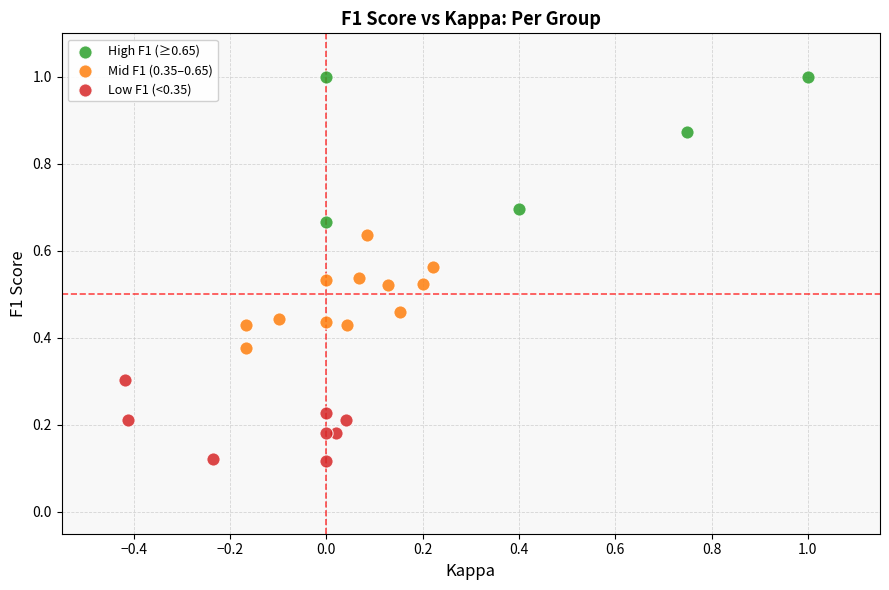

Which series contains the lowest Y value?

Low F1 (<0.35)